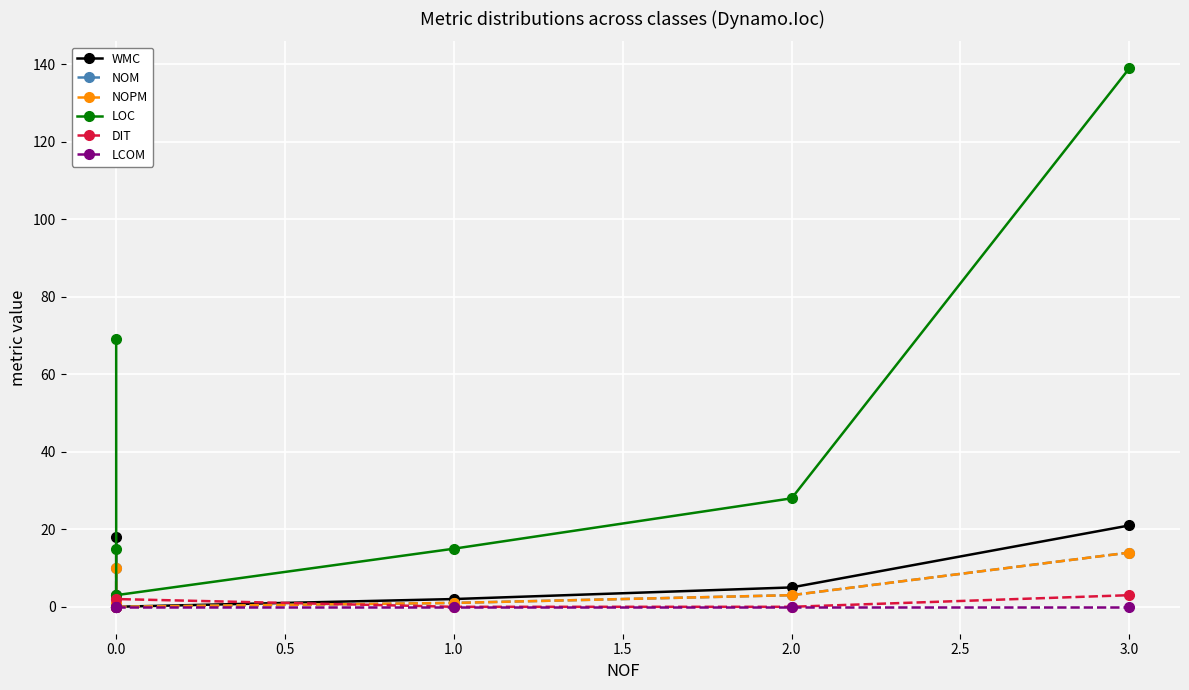

How many lines are shown in the chart?

6